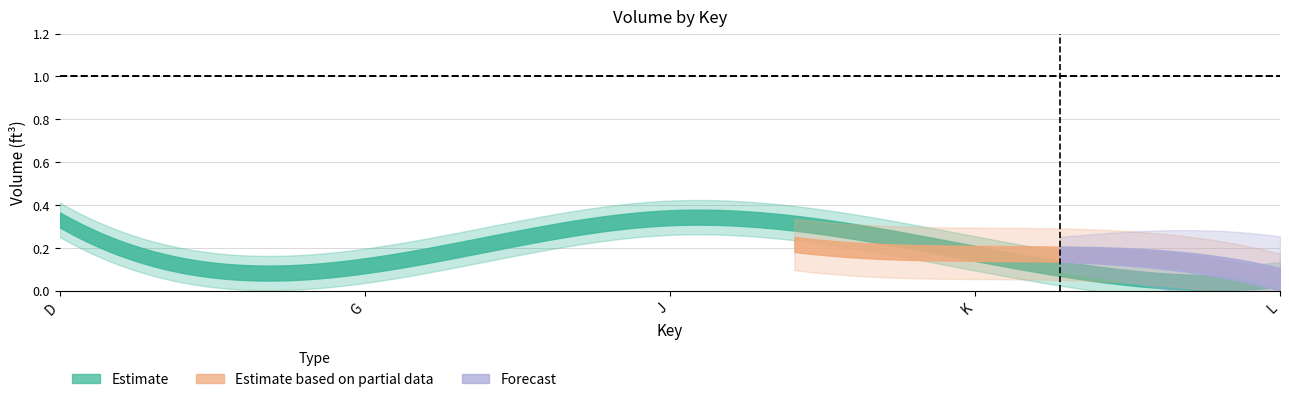

True or false: Volume/ea (ft³) and Volume total (ft³) cross at least once.

False